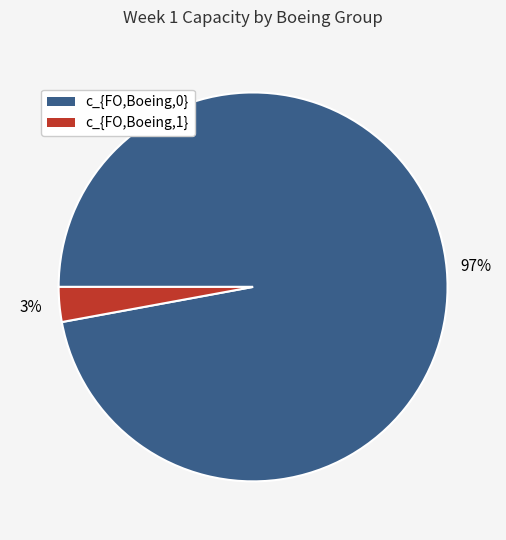

How many segments does this pie chart have?

2